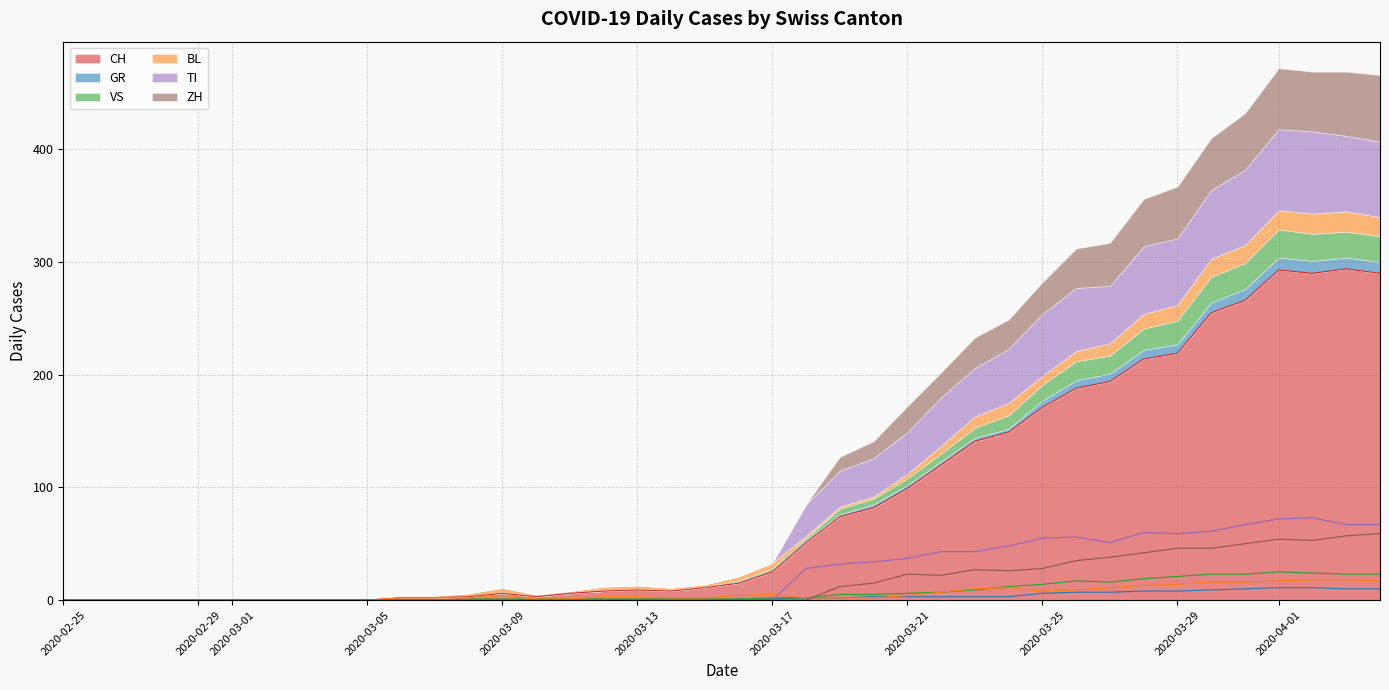

True or false: VS and TI cross at least once.

True